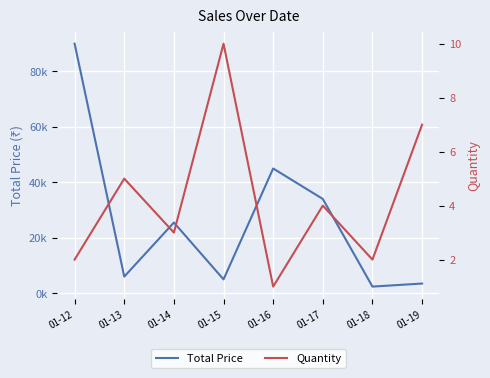

What is the difference between the maximum and minimum values in the Quantity series?

9